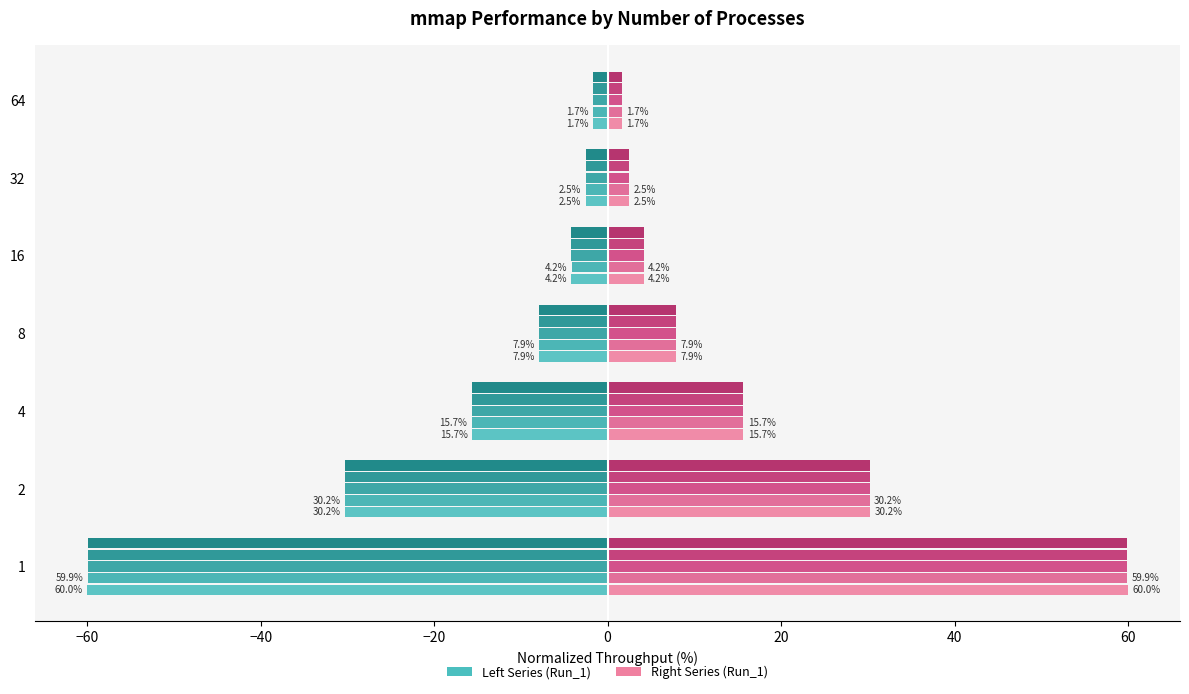

Which series changed the most between 8 and 32?

Run_1